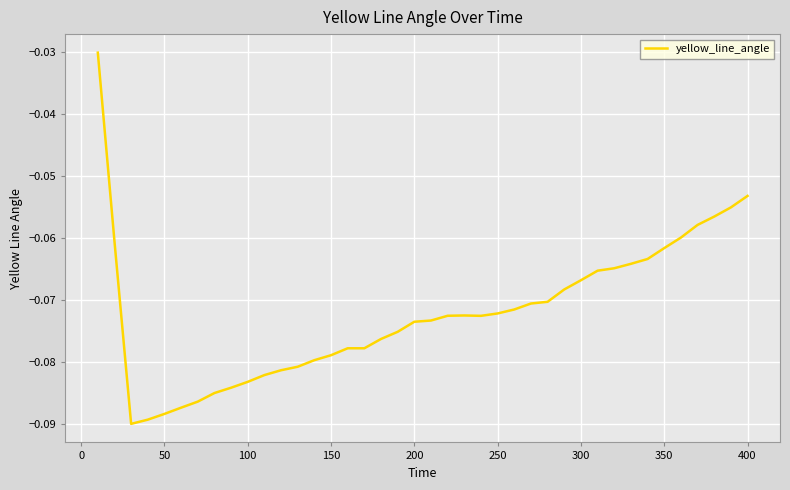

Count the number of data series in this chart.

1